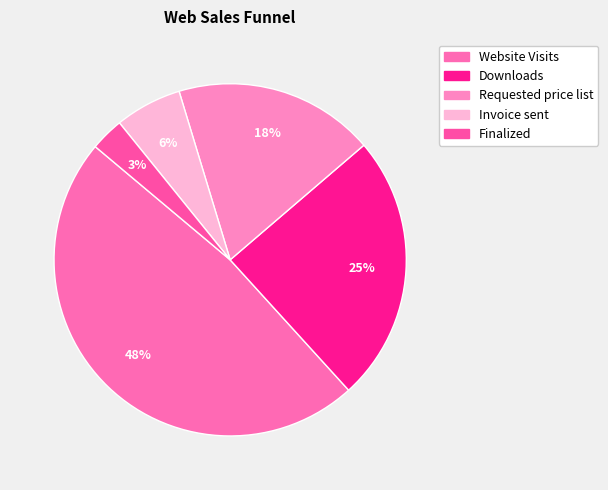

Rank the categories by value from highest to lowest.

Website Visits, Downloads, Requested price list, Invoice sent, Finalized